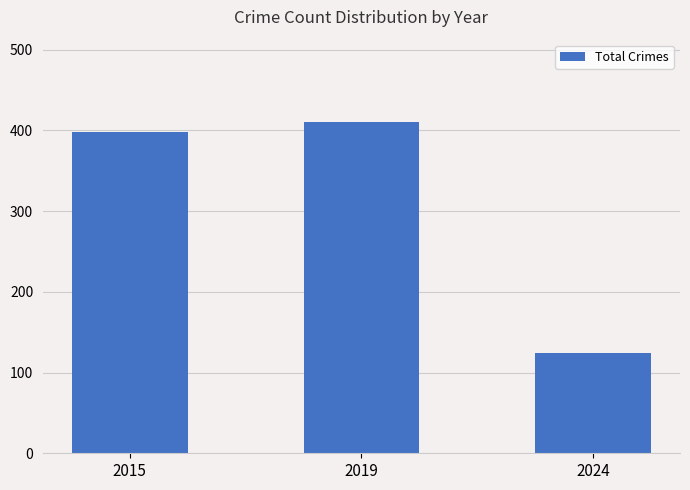

At which label is the value closest to 267?

2015